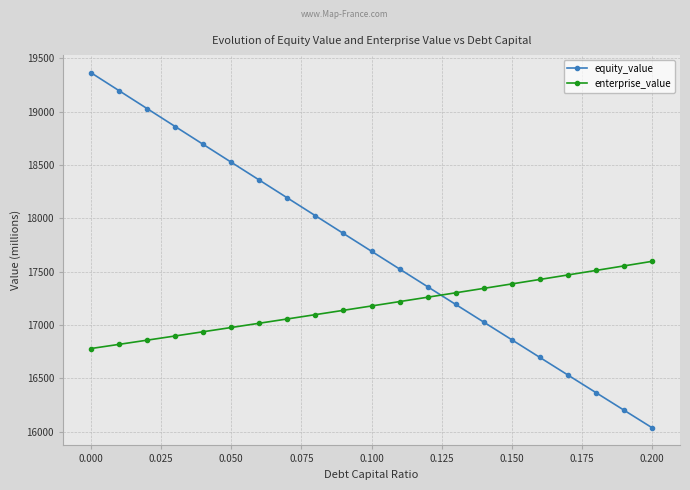

What is the difference between the maximum and minimum values in the equity_value series?

3325.2